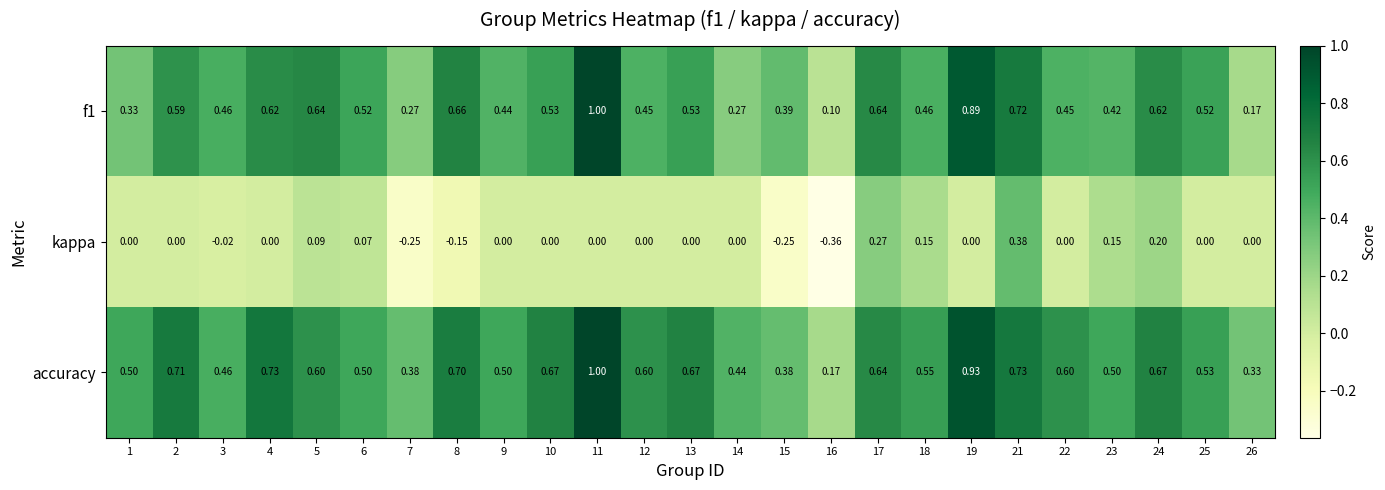

Which series has the largest total across all categories?

accuracy